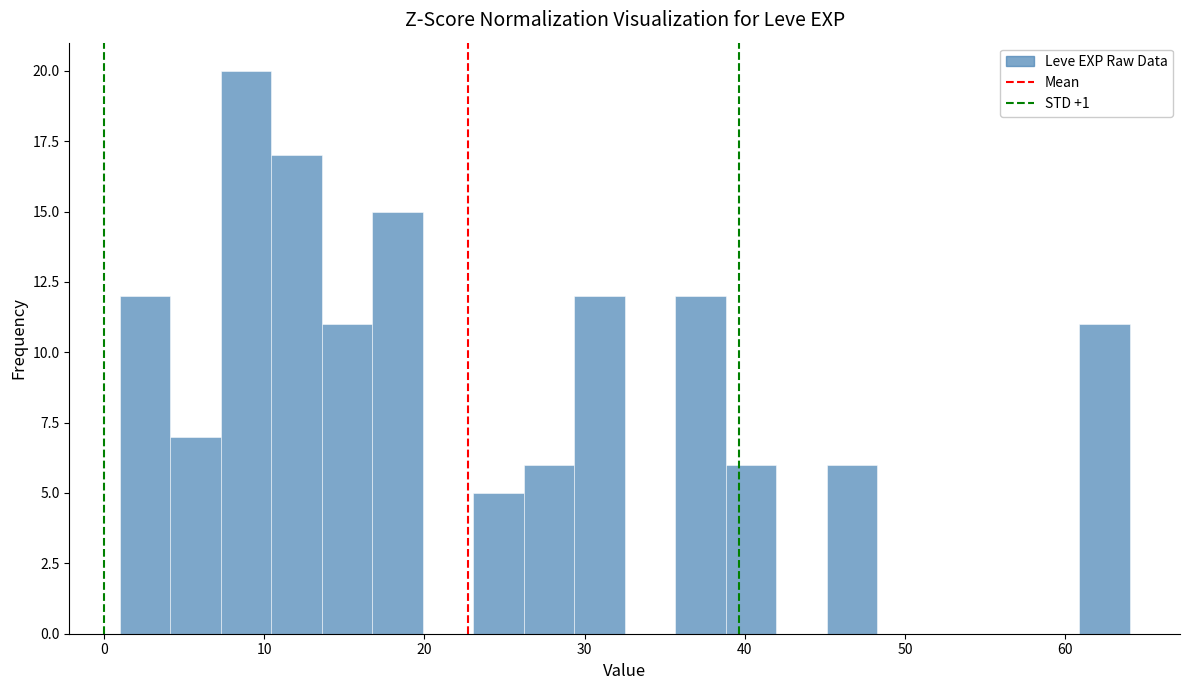

Around what value on the x-axis is the tallest bar? Give the approximate position of its centre, as read against the axis.

9